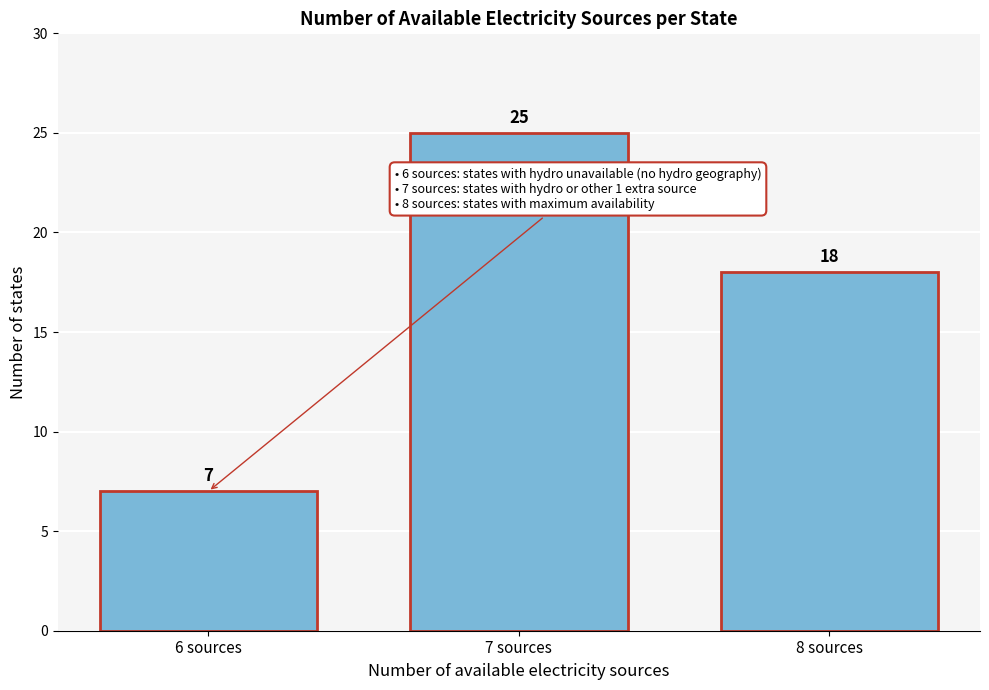

Over which range of the x-axis is the bar tallest?

6.5 to 7.5